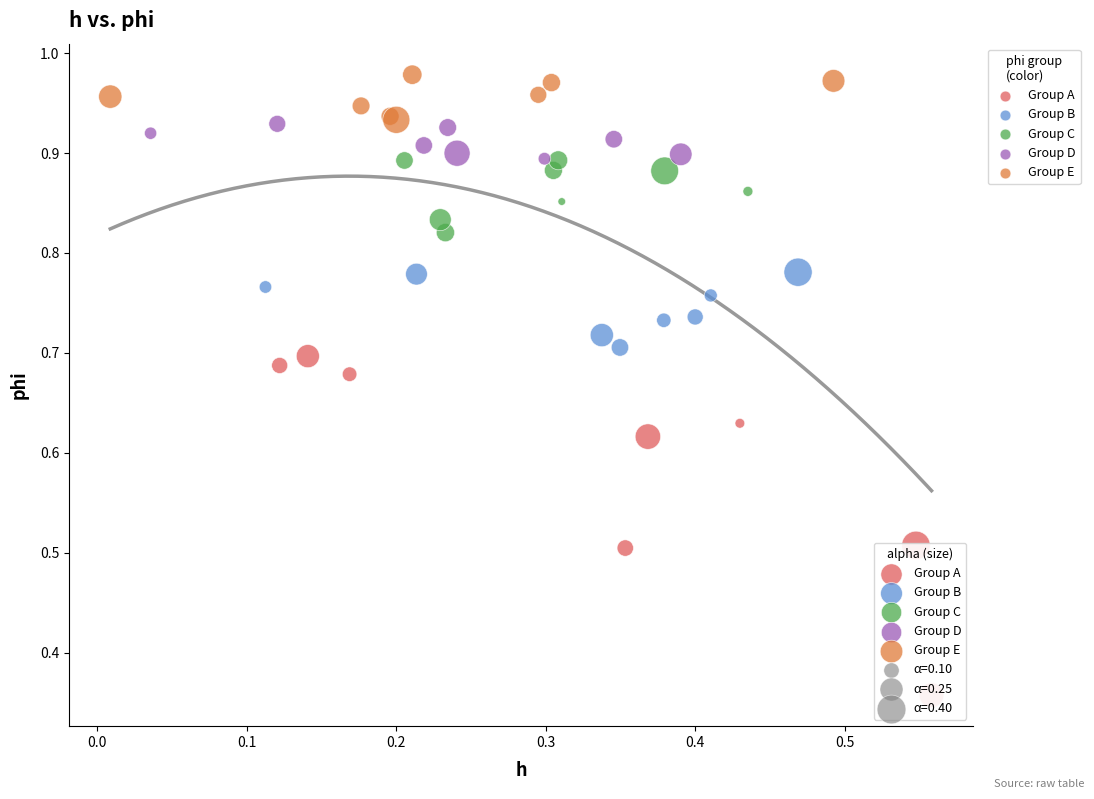

Which series contains the highest Y value?

Group E